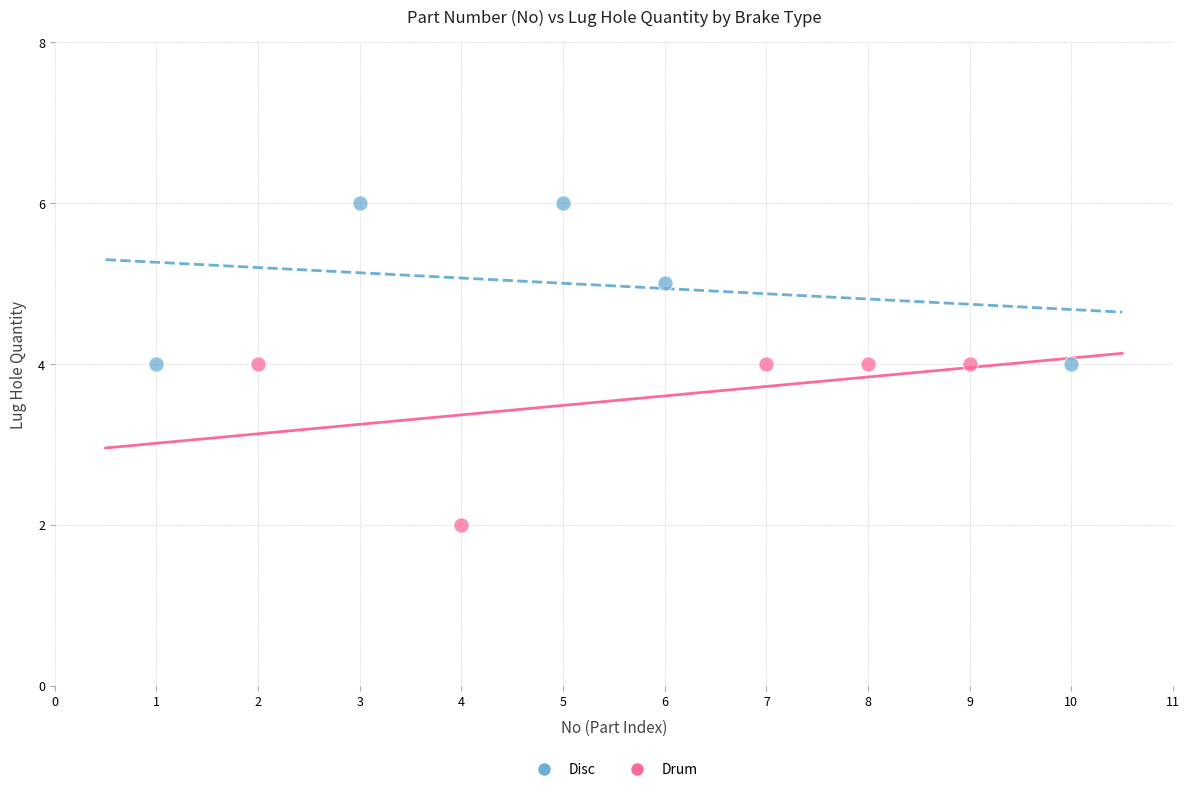

Which series contains the highest Y value?

Disc